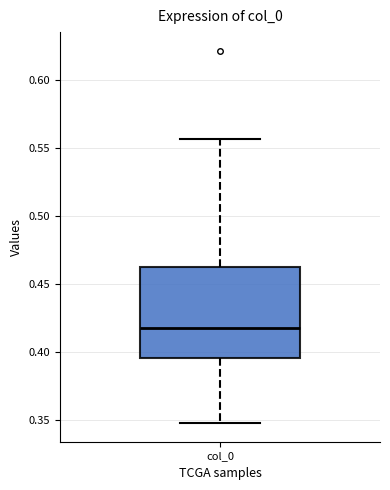

Transcribe this box plot: give where the median line is, the range the box spans, and where the two whiskers end, as read against the y-axis. The values are not printed on the chart, so give them approximately, as read against the axis.

median 0.415, box 0.395 to 0.465, whiskers 0.350 to 0.555